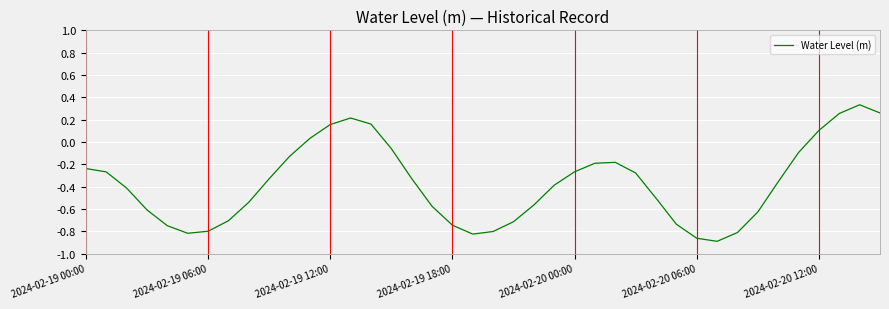

True or false: the data has more than 1 interior local peaks.

True